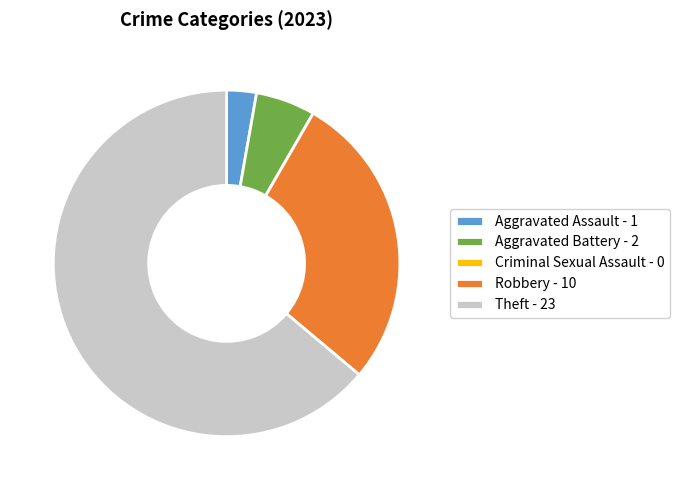

Is Theft - 23 the majority of the pie?

Yes